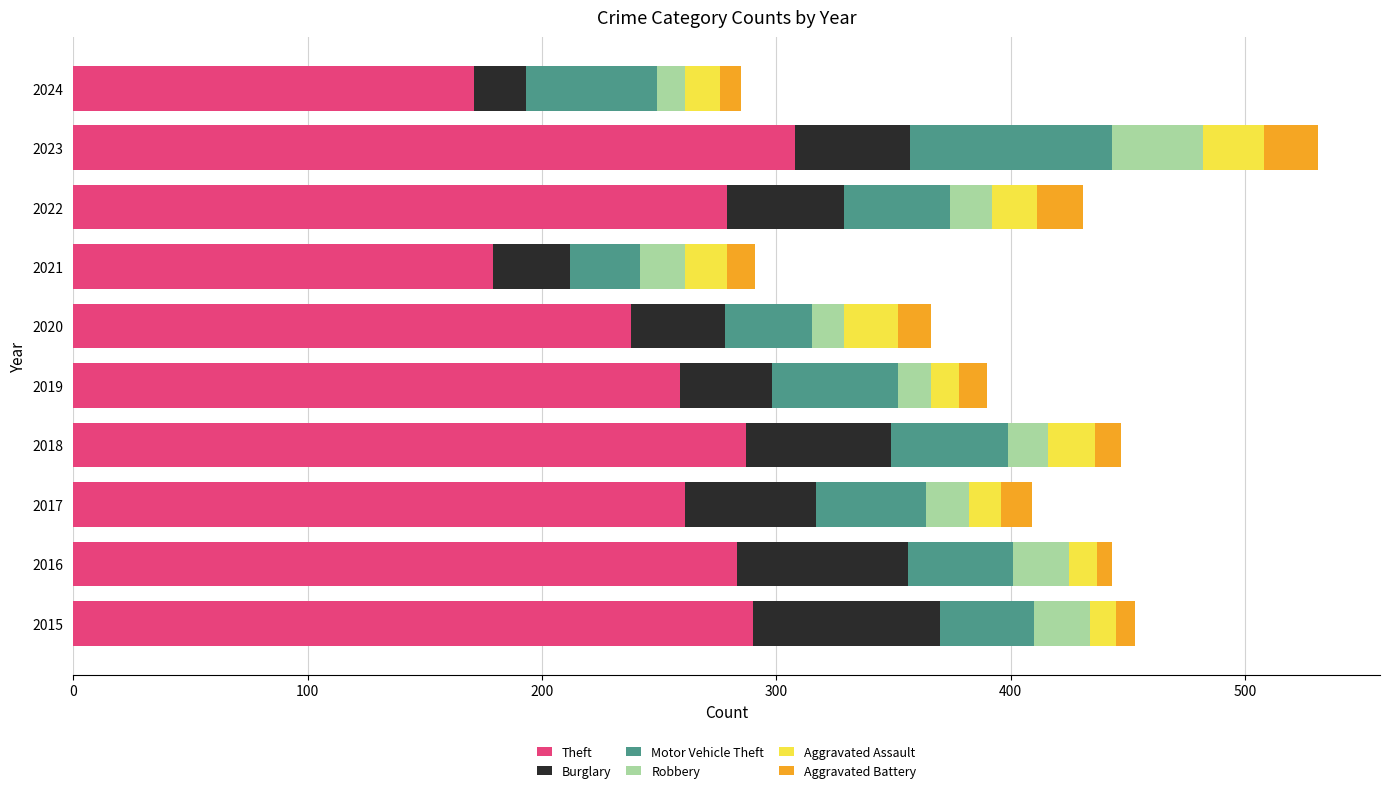

What is the highest value of the Theft series?

308